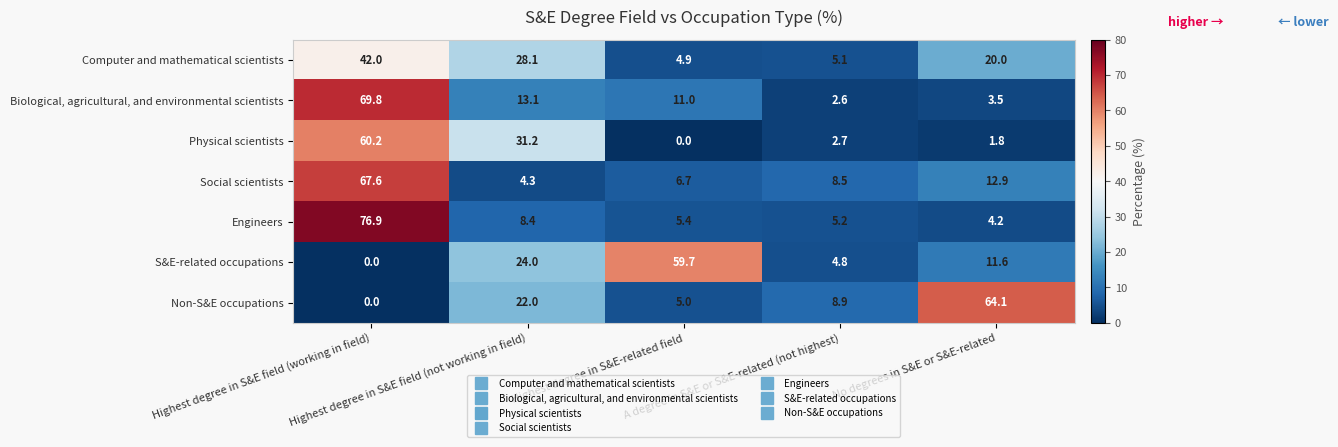

What is the maximum value shown in the chart?

76.9